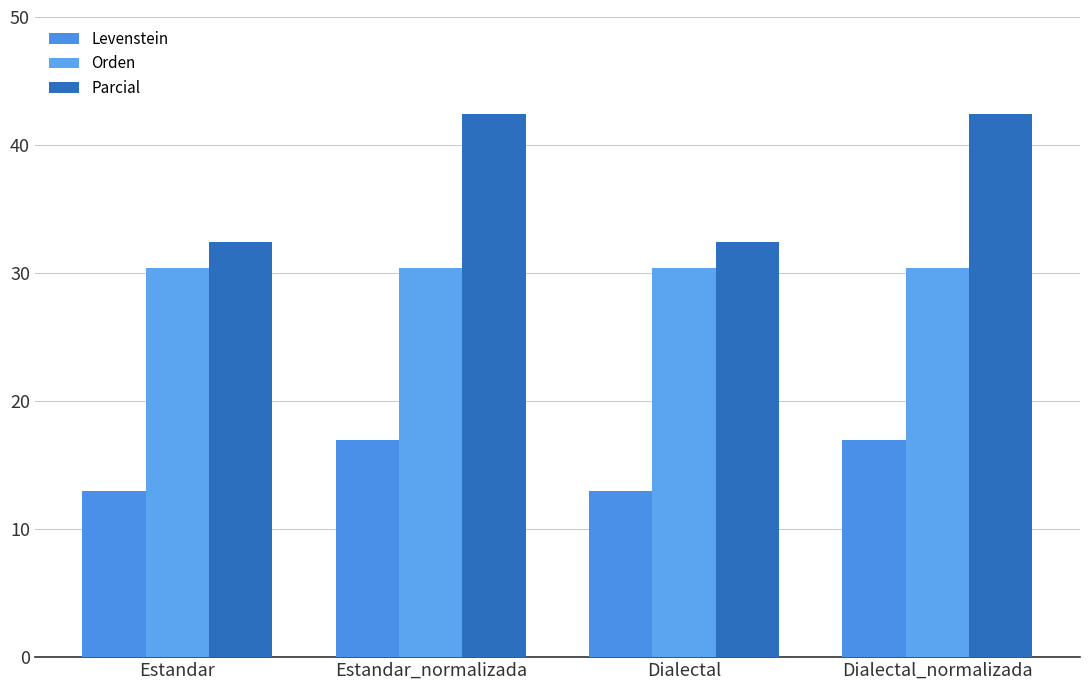

How many values in the Parcial series are below 42?

2